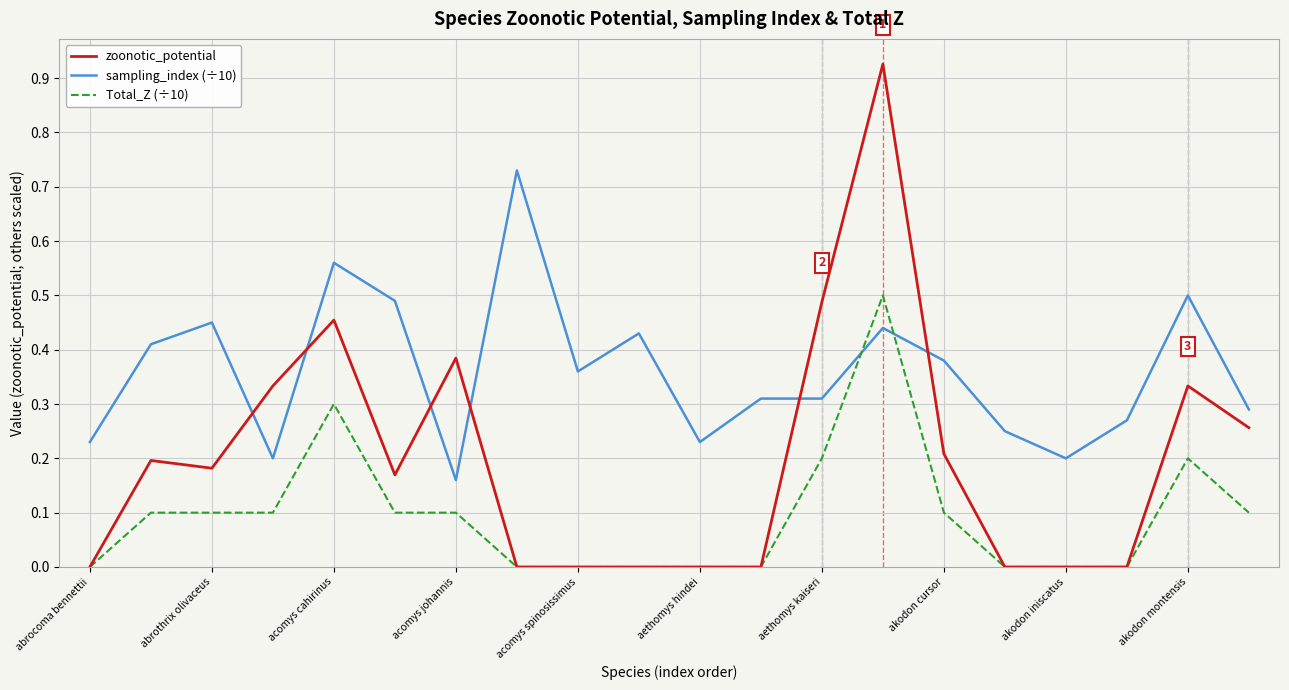

Which series has the largest range (max minus min)?

zoonotic_potential